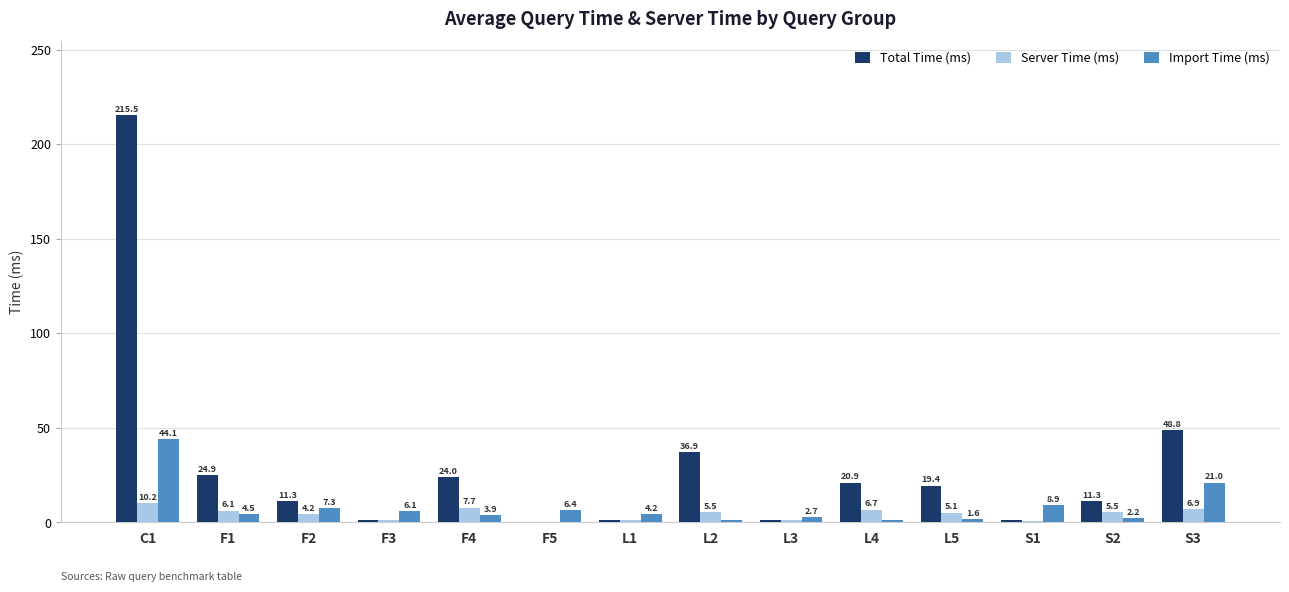

Which series has the largest total across all categories?

Total Time (ms)